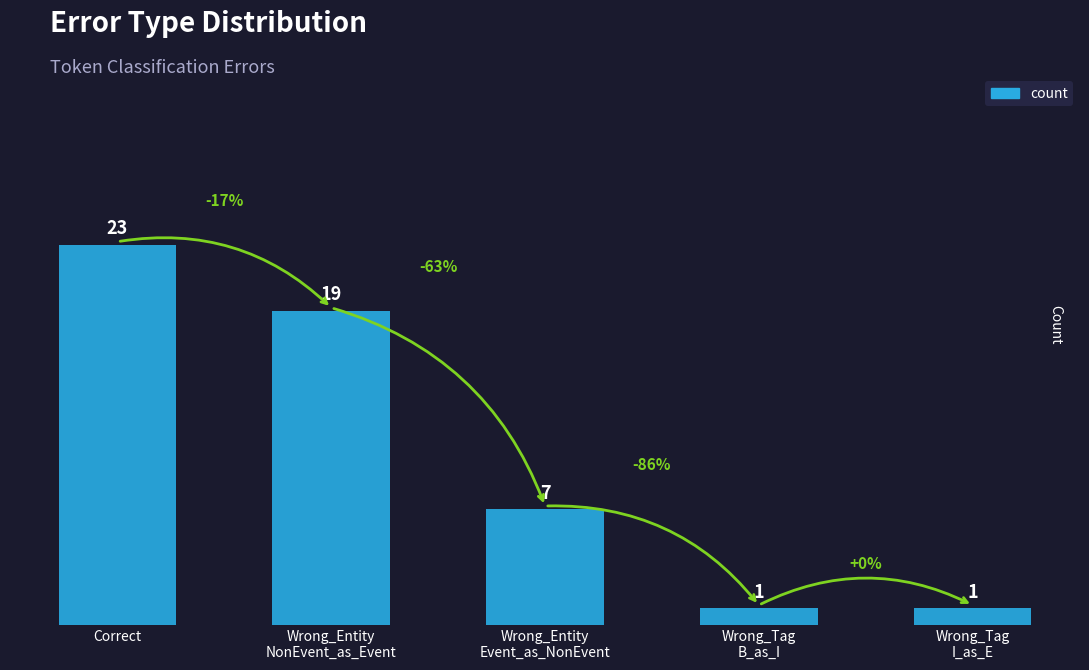

What is the value of the 4th bar from the left?

1